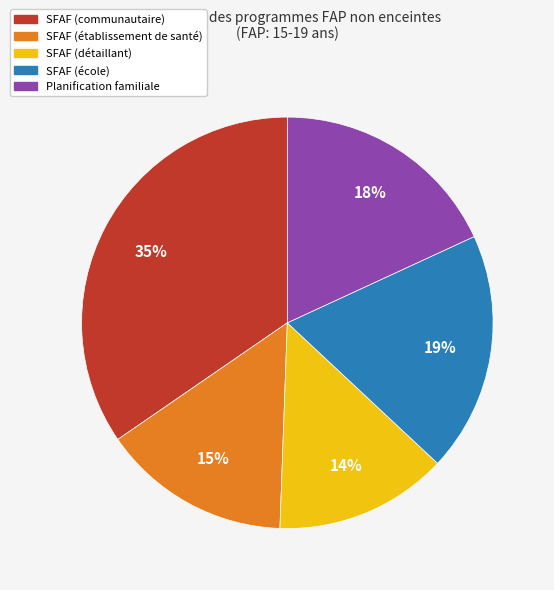

Is SFAF (détaillant) the majority of the pie?

No